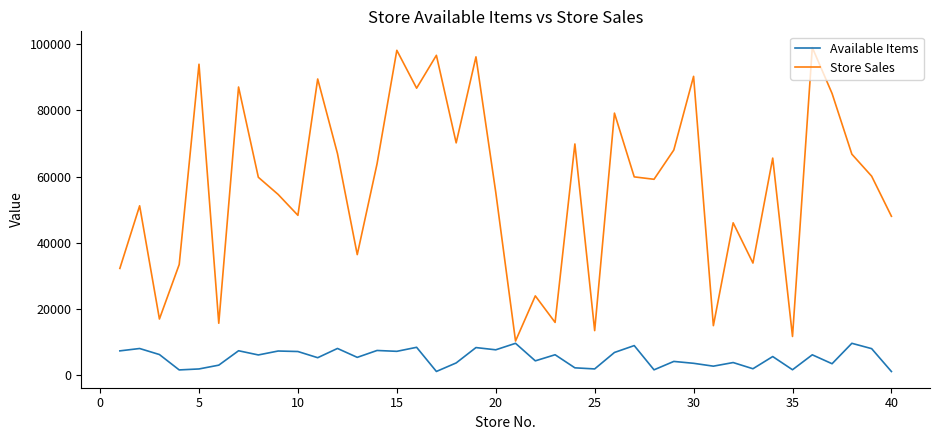

How many lines are shown in the chart?

2